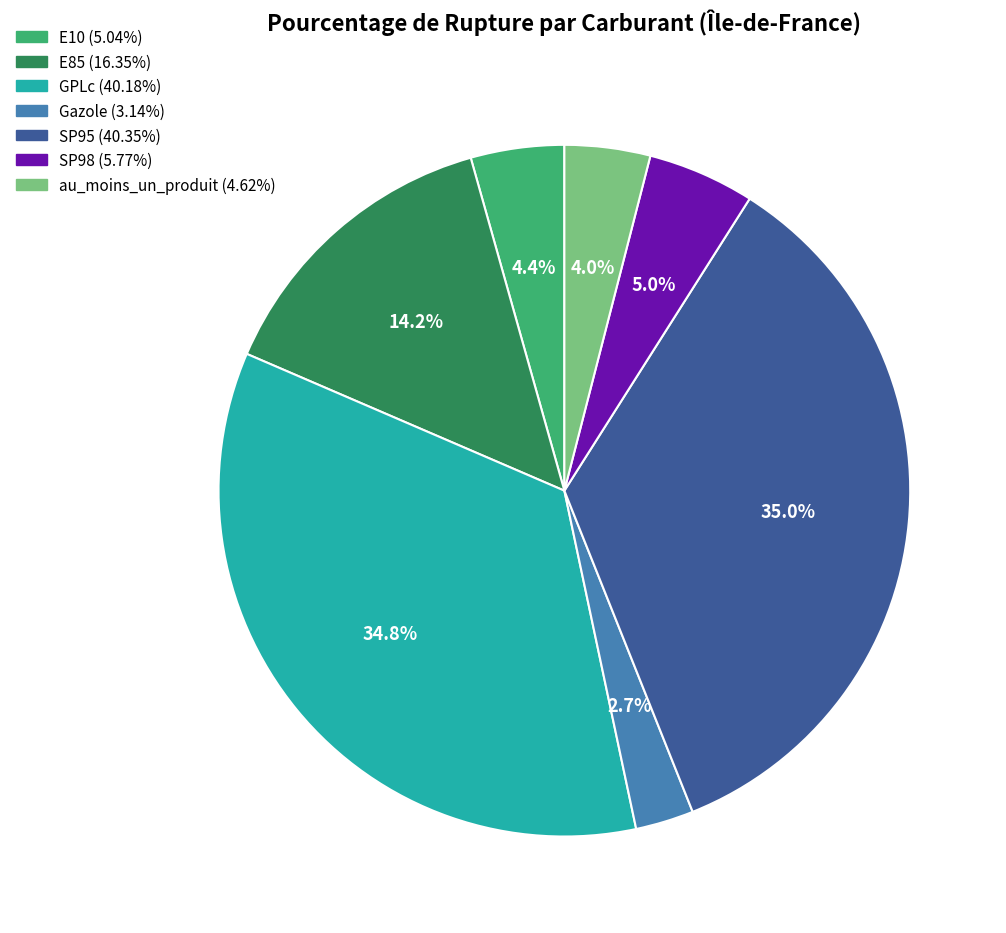

The SP95 slice represents 35% of the pie. True or false?

True